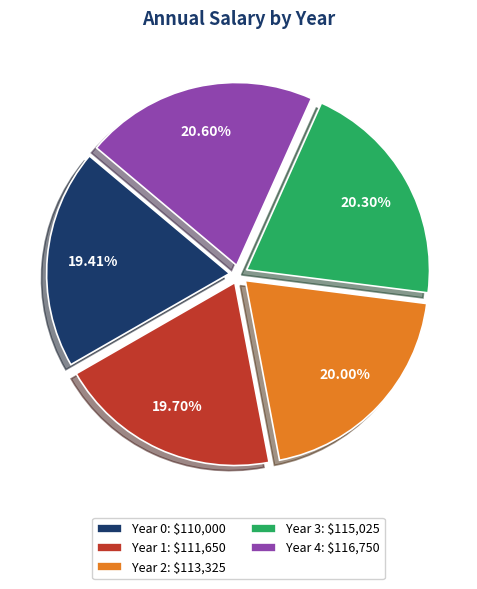

Does any single category account for the majority?

No